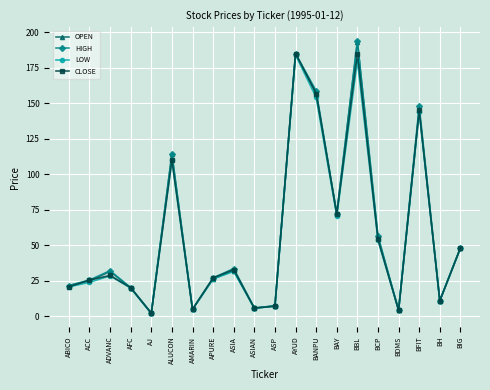

What is the label of the 2nd point from the left?

ACC